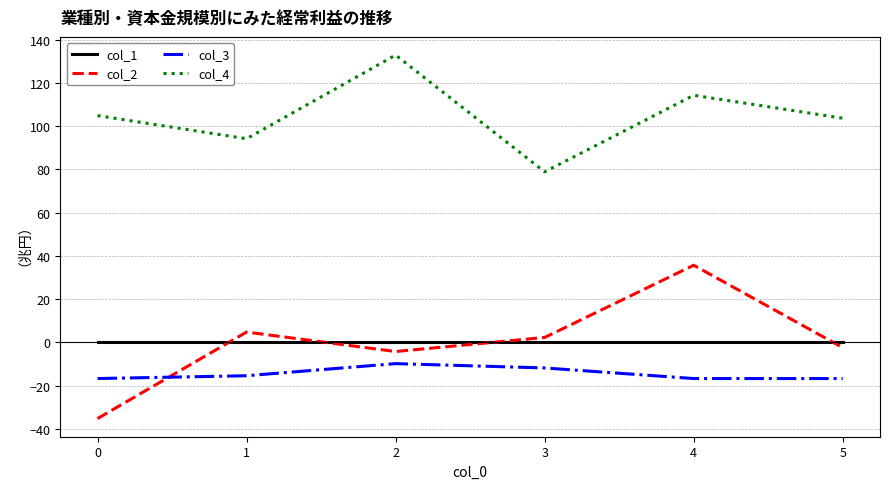

Which series has the largest range (max minus min)?

col_2